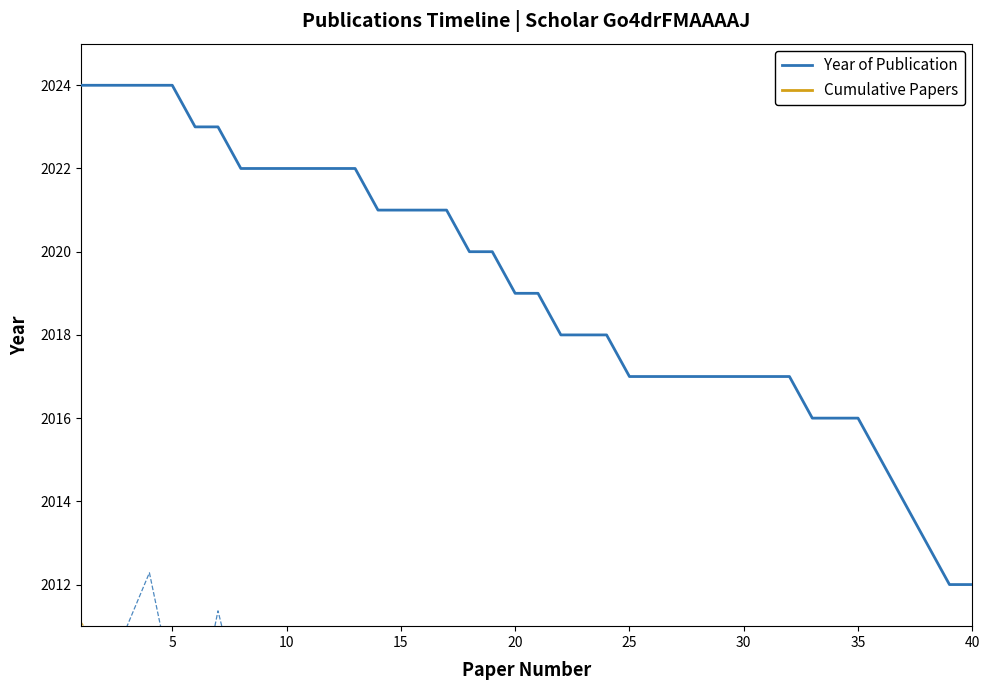

Is it true that Cumulative Papers equals 38 at 37?

True